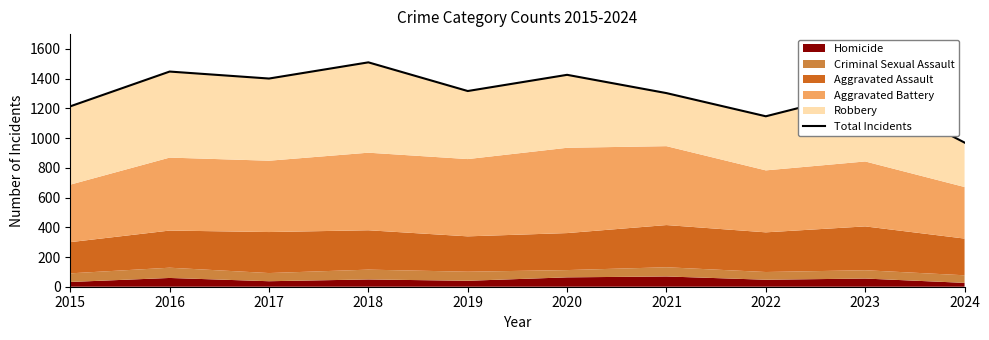

Rank the categories by value from lowest to highest.

2024, 2022, 2015, 2021, 2023, 2019, 2017, 2020, 2016, 2018